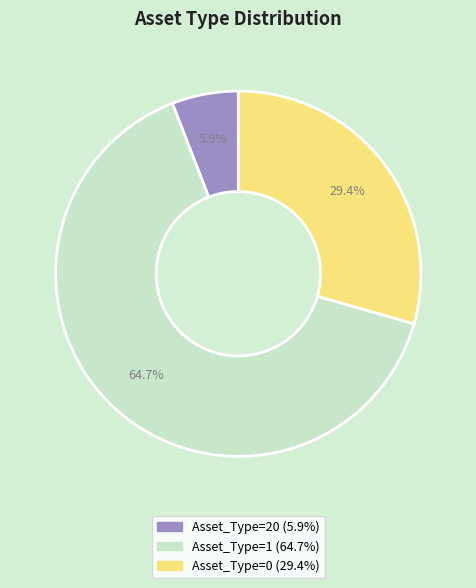

Is there any slice that represents more than half of the pie?

Yes